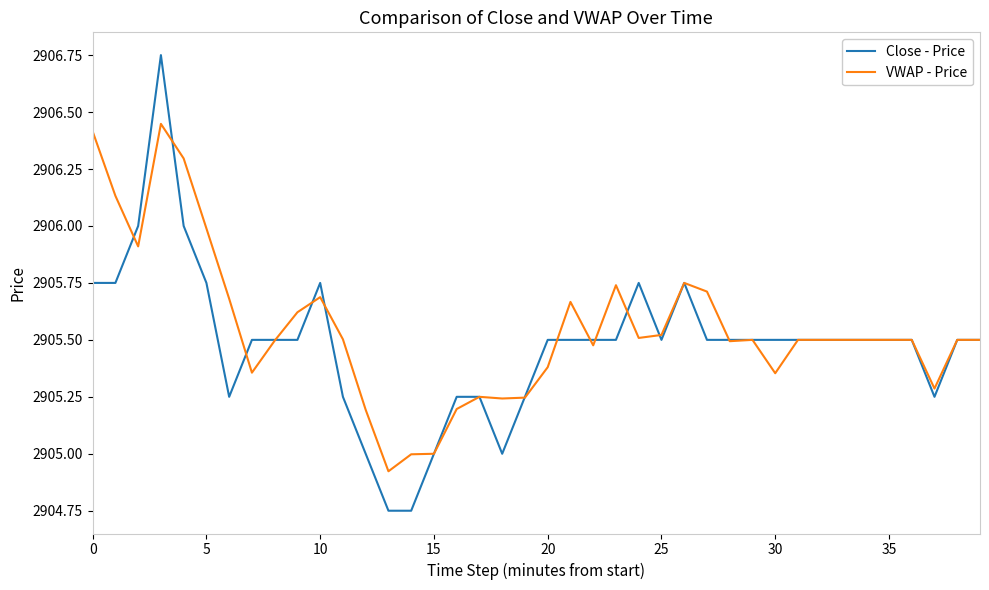

What is the difference between the maximum and minimum values in the Close - Price series?

2.0